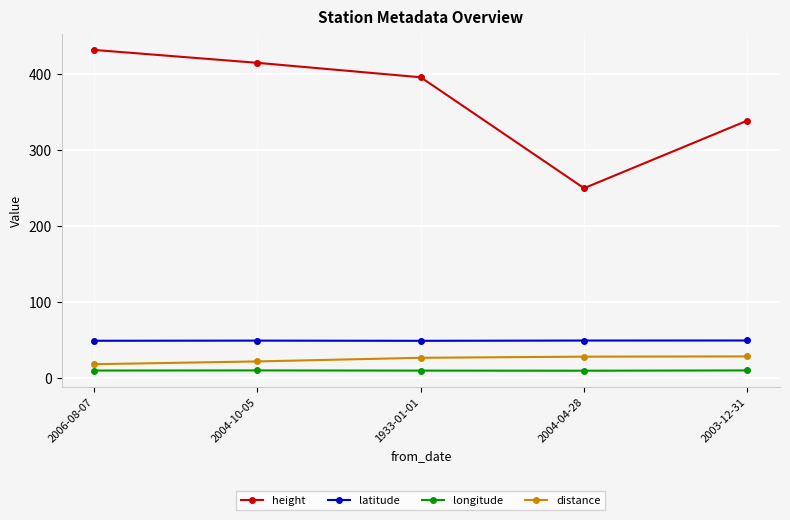

Is it true that distance equals 28.6 at 2003-12-31?

True